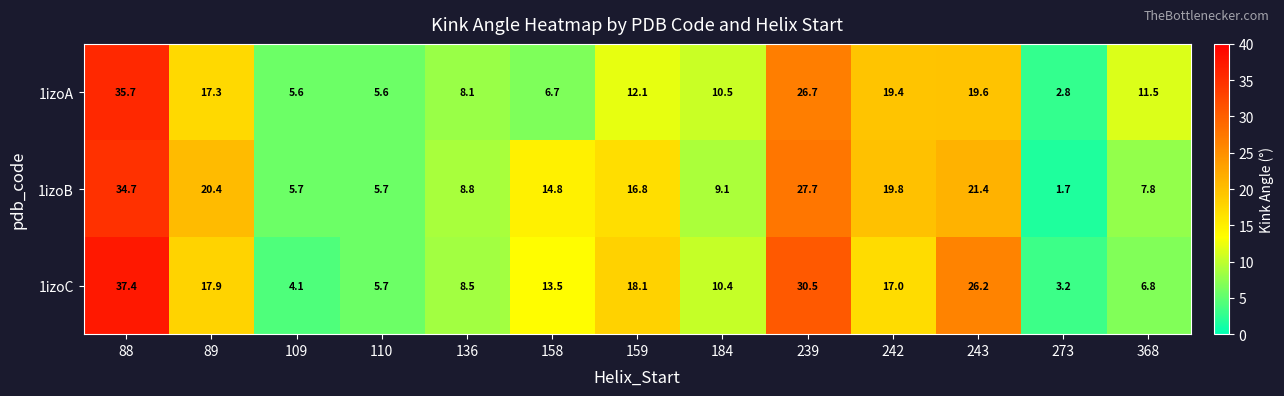

At which label does 1izoA first exceed 11?

88